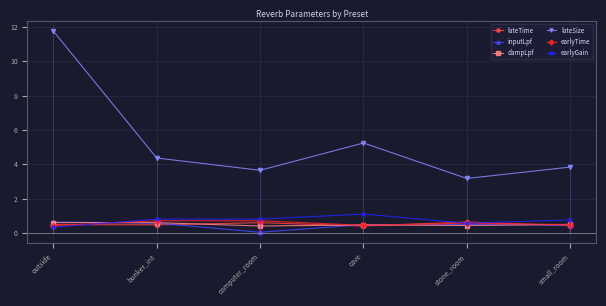

Reading right to left, transcribe all the data shown in this chart.

lateTime: small_room=0.4	stone_room=0.6	cave=0.4	computer_room=0.6	bunker_int=0.5	outside=0.5
inputLpf: small_room=0.5	stone_room=0.5	cave=0.5	computer_room=0.0	bunker_int=0.6	outside=0.6
dampLpf: small_room=0.5	stone_room=0.4	cave=0.5	computer_room=0.4	bunker_int=0.6	outside=0.6
lateSize: small_room=3.8	stone_room=3.2	cave=5.2	computer_room=3.6	bunker_int=4.4	outside=11.8
earlyTime: small_room=0.5	stone_room=0.6	cave=0.4	computer_room=0.7	bunker_int=0.7	outside=0.4
earlyGain: small_room=0.8	stone_room=0.6	cave=1.1	computer_room=0.8	bunker_int=0.8	outside=0.3